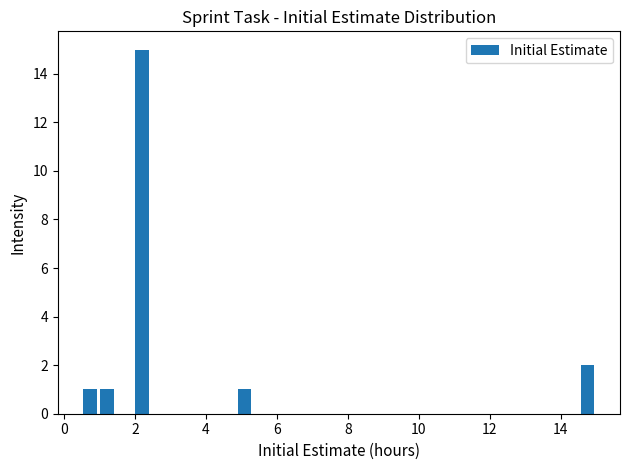

Around what value on the x-axis is the tallest bar? Give the approximate position of its centre, as read against the axis.

2.2